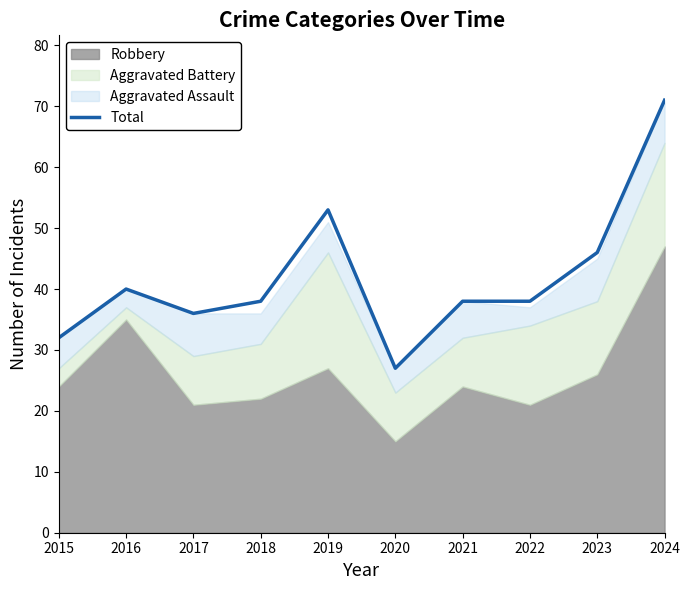

How many values exceed 38?

4